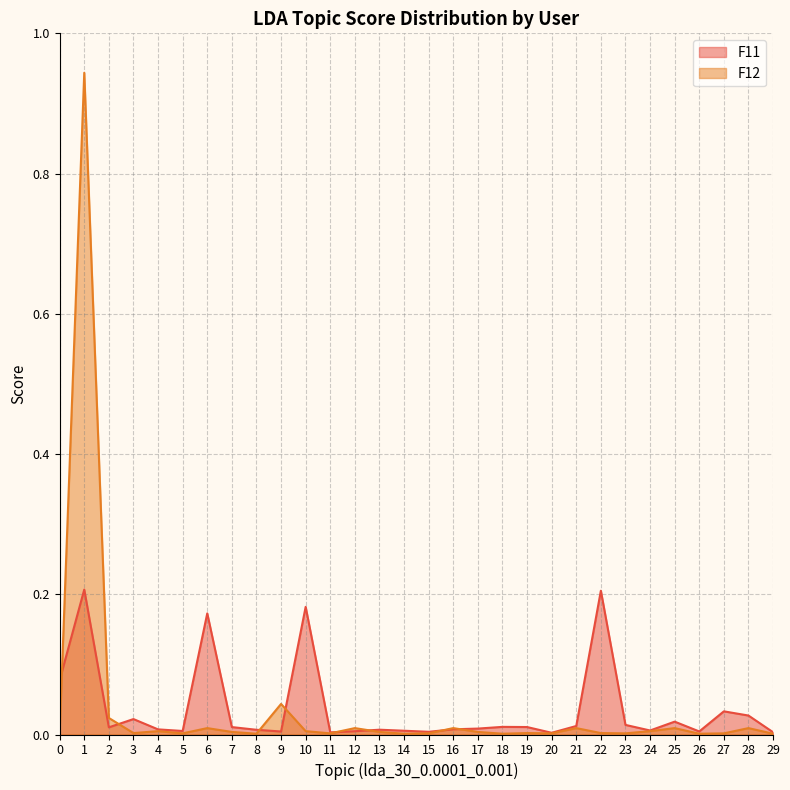

At which category does F12 reach its first local valley?

3